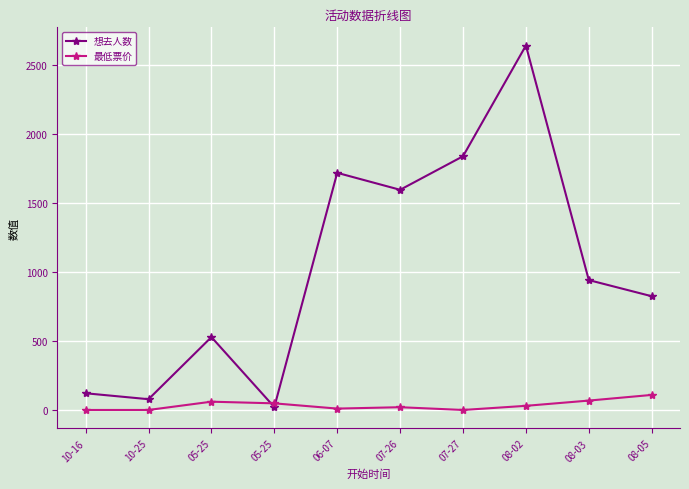

Which series has the largest total across all categories?

想去人数